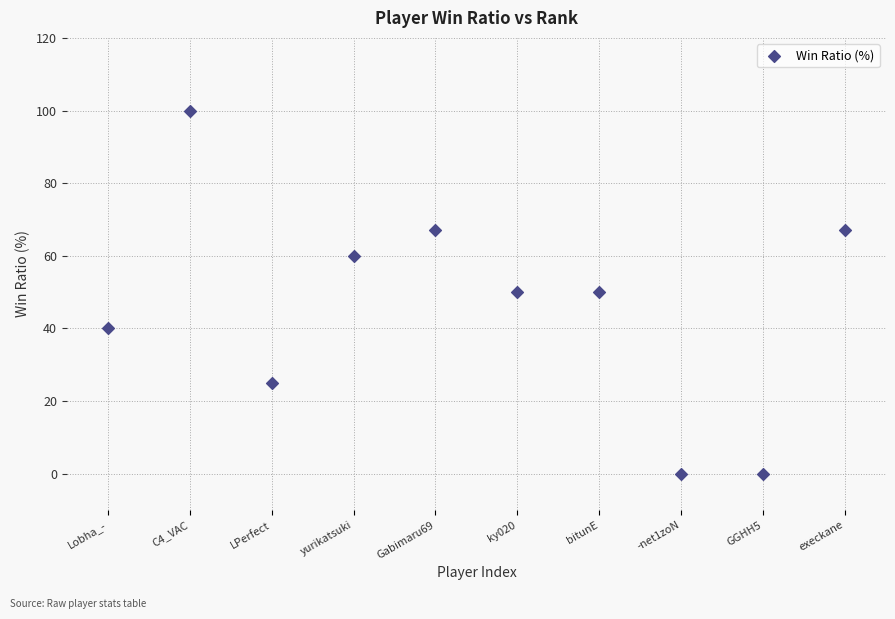

What is the range of Y values (max minus min)?

100